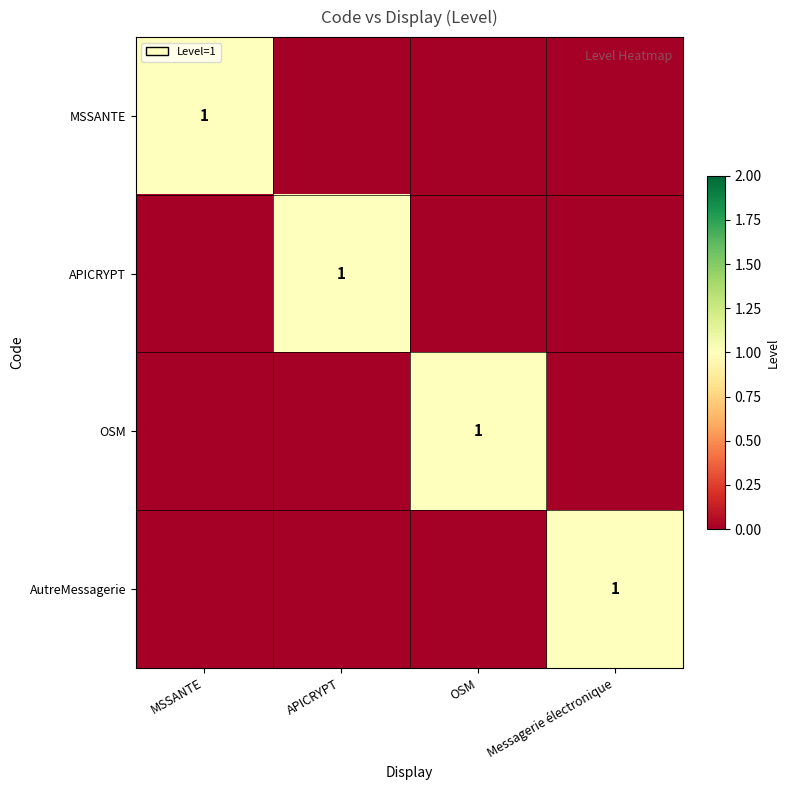

Which label corresponds to the smallest value in the chart?

APICRYPT